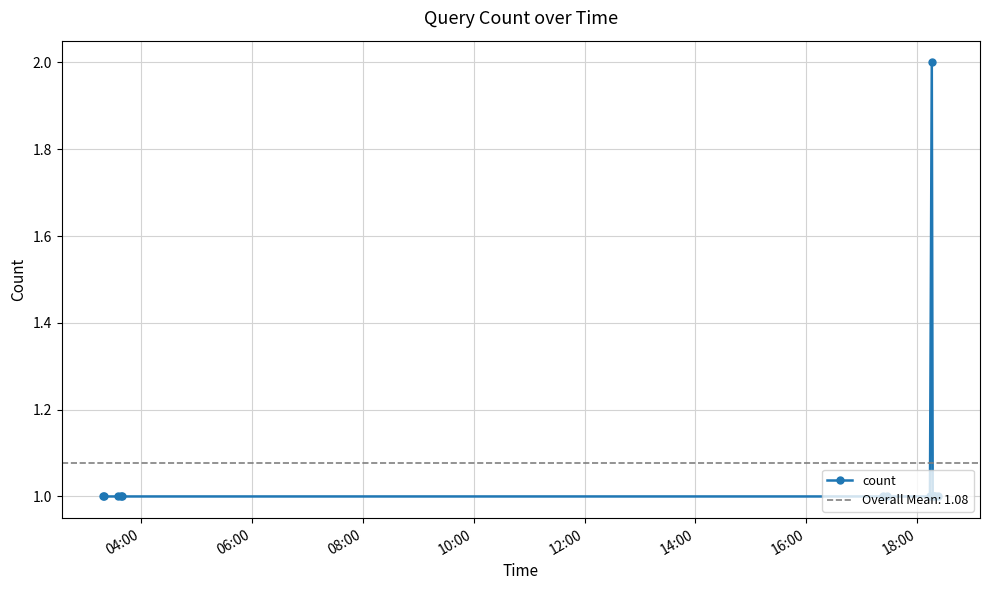

How many data points does each series have?

13